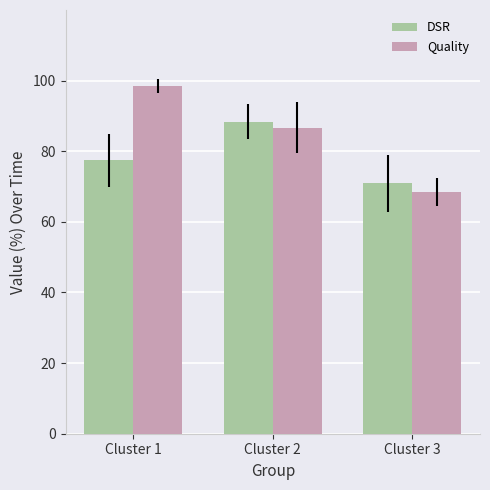

What is the difference between the highest and lowest values at Cluster 3?

2.5